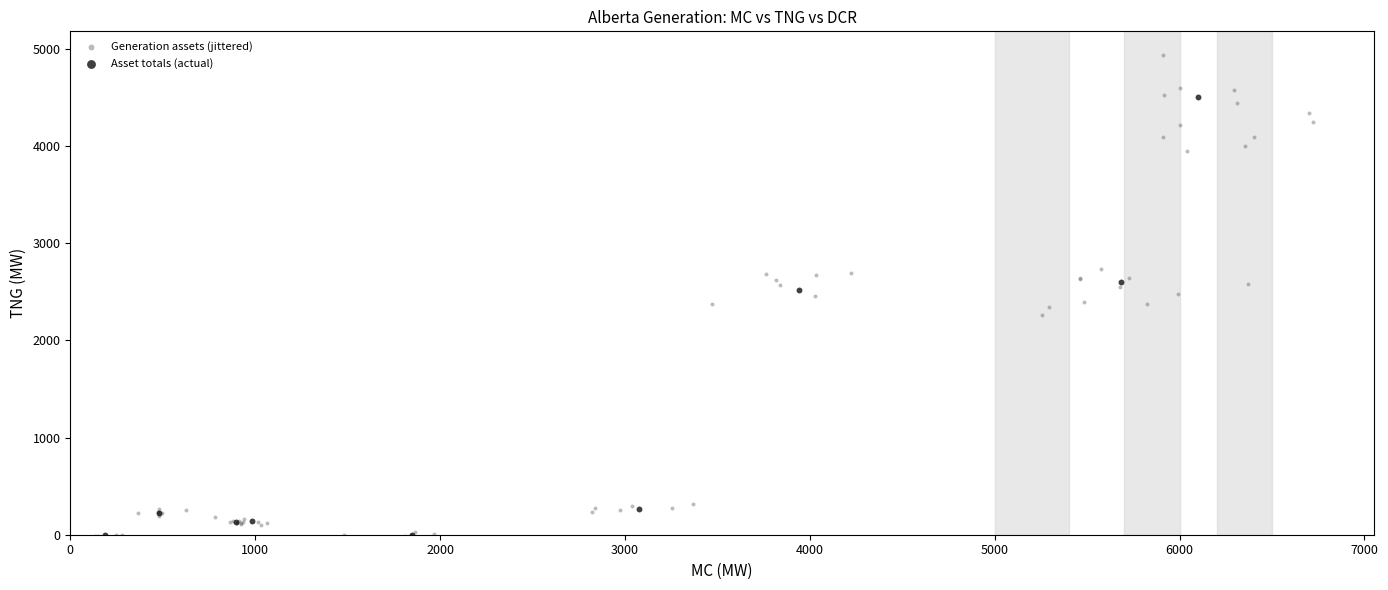

Which series contains the highest Y value?

Generation assets (jittered)